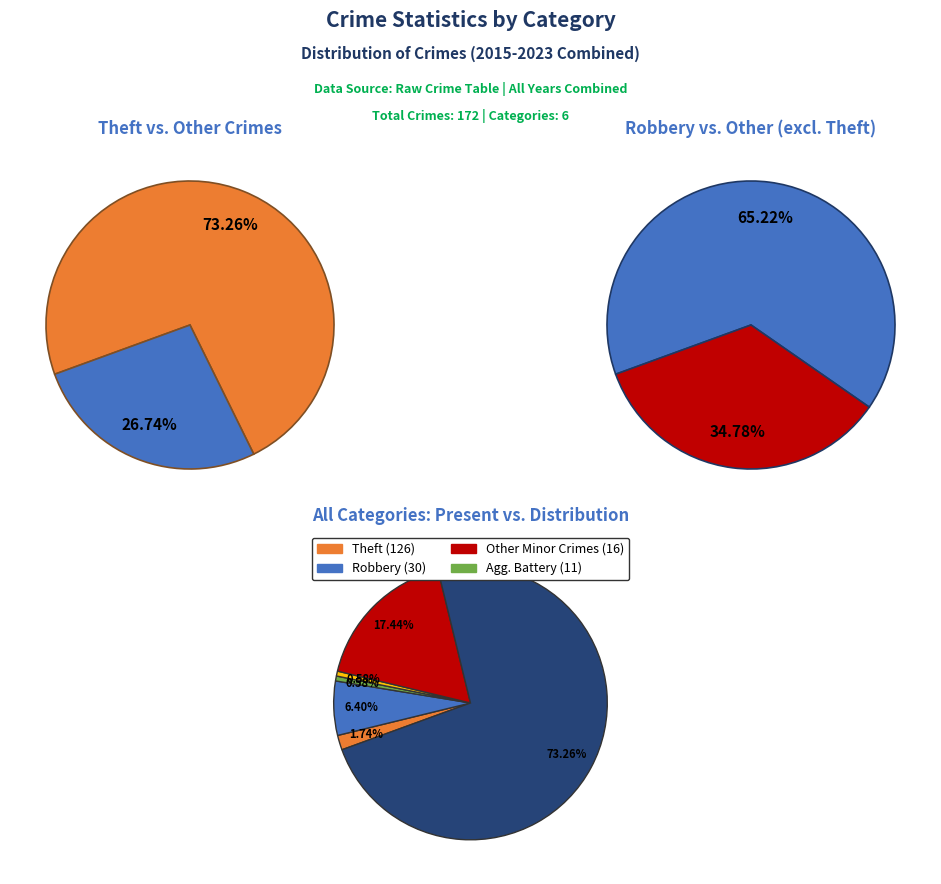

How many slices are in this pie chart?

6